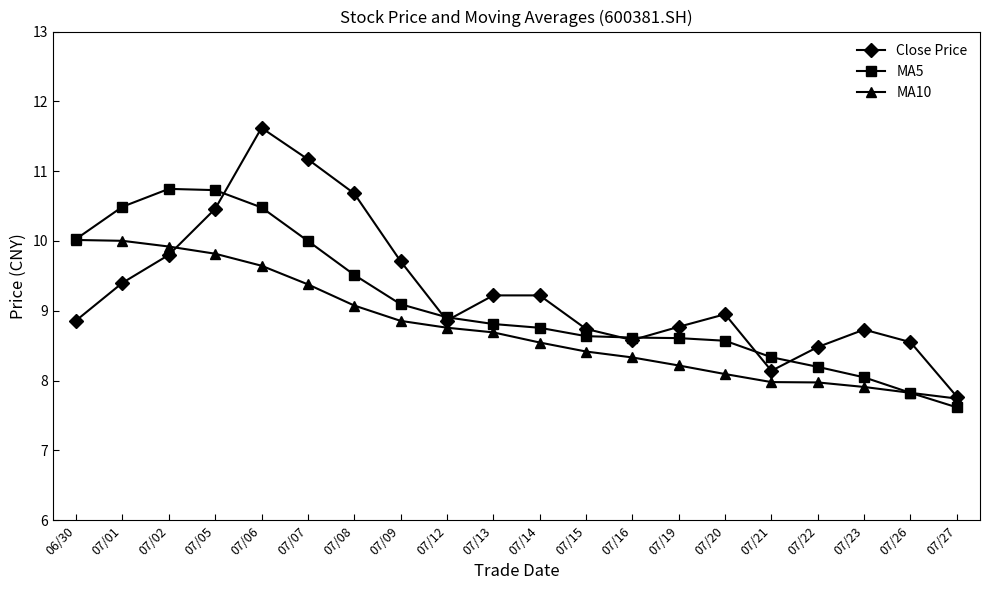

Which series has the largest range (max minus min)?

Close Price